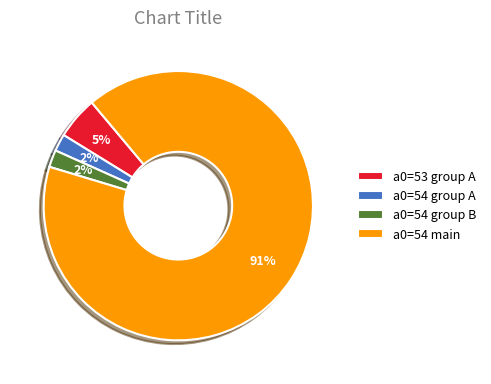

True or false: a0=54 main accounts for 85% of the total.

False